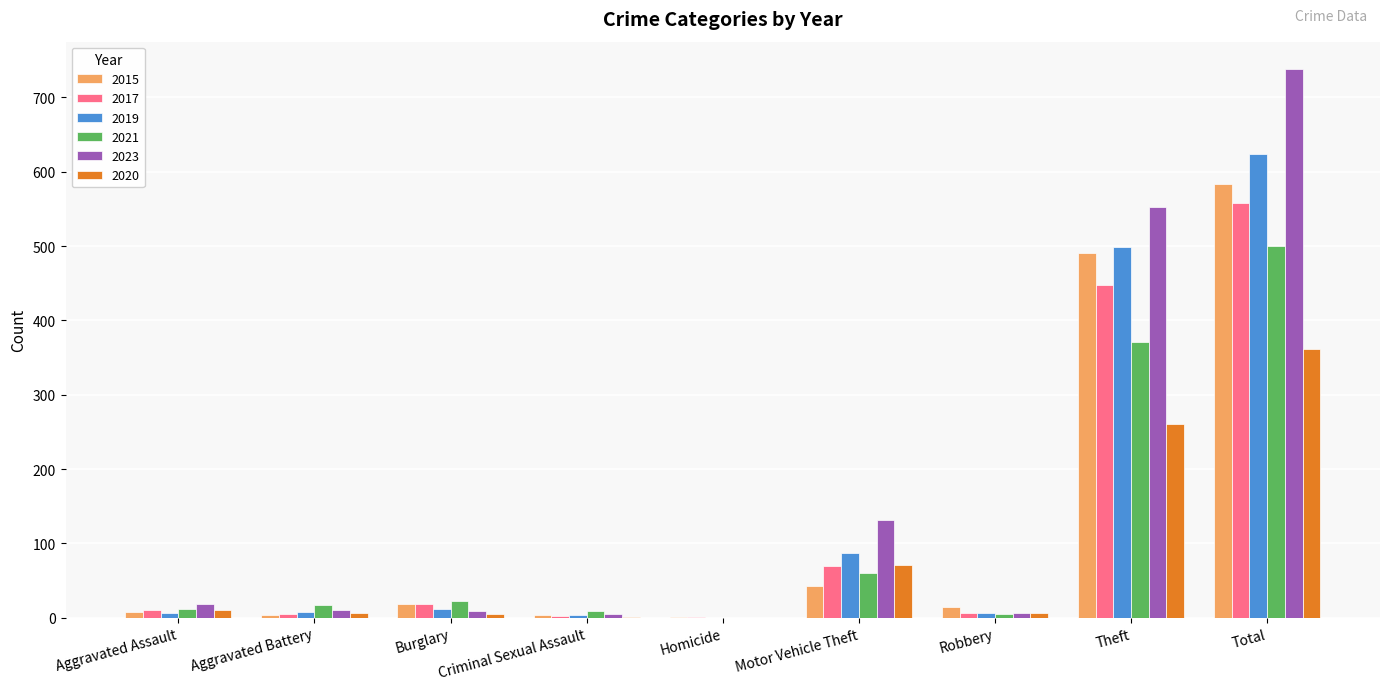

How many positive values does the 2021 series have?

8